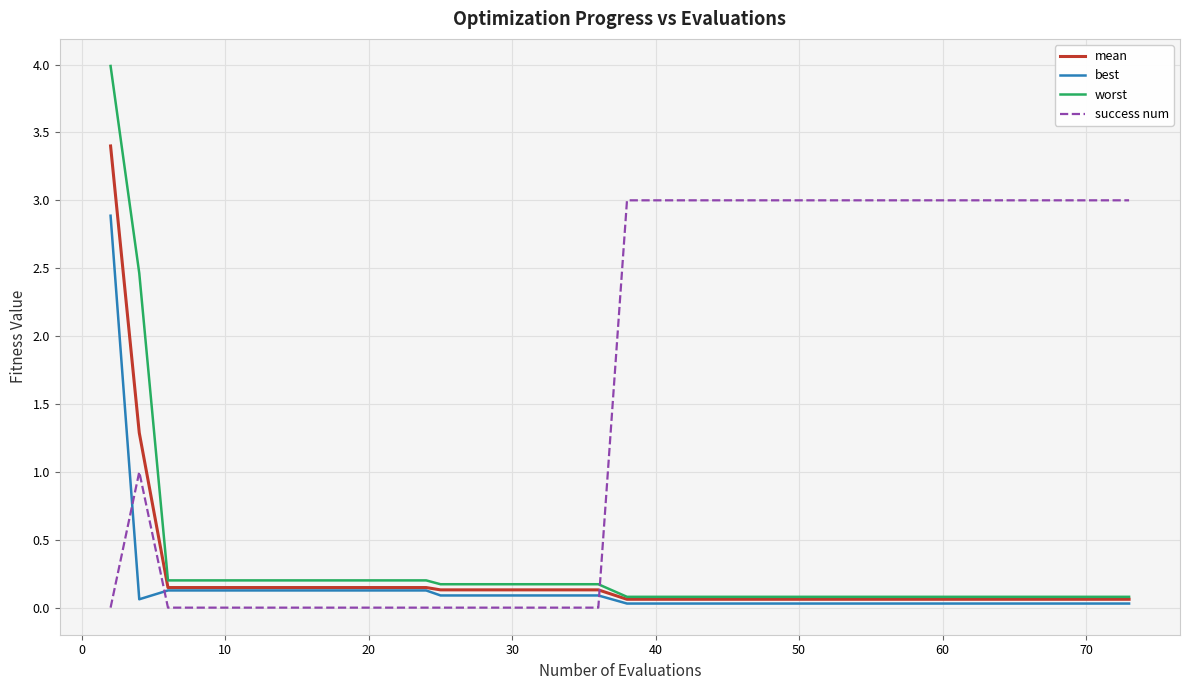

True or false: best and worst intersect in this chart.

False